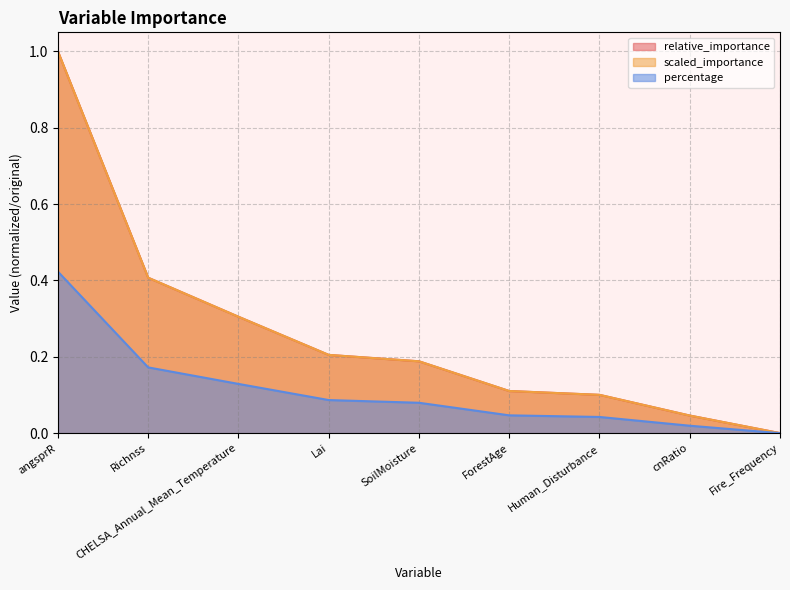

How many series are shown in this chart?

3